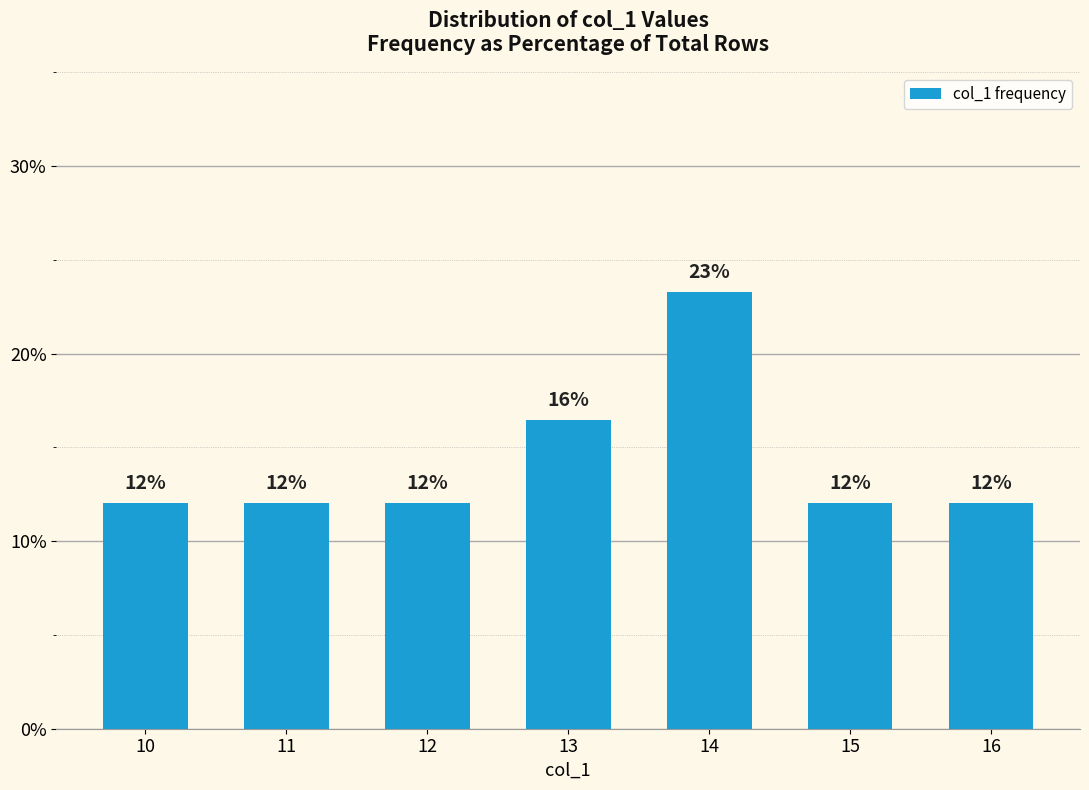

Approximately how many times larger is the value at 14 compared to 11?

1.9